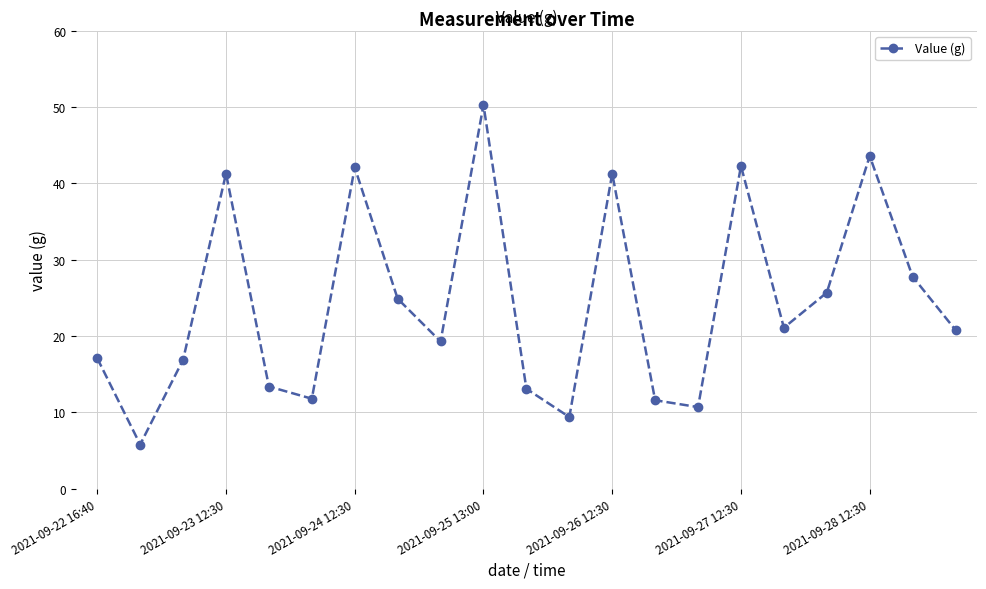

What is the value of the 20th point from the left?

27.8